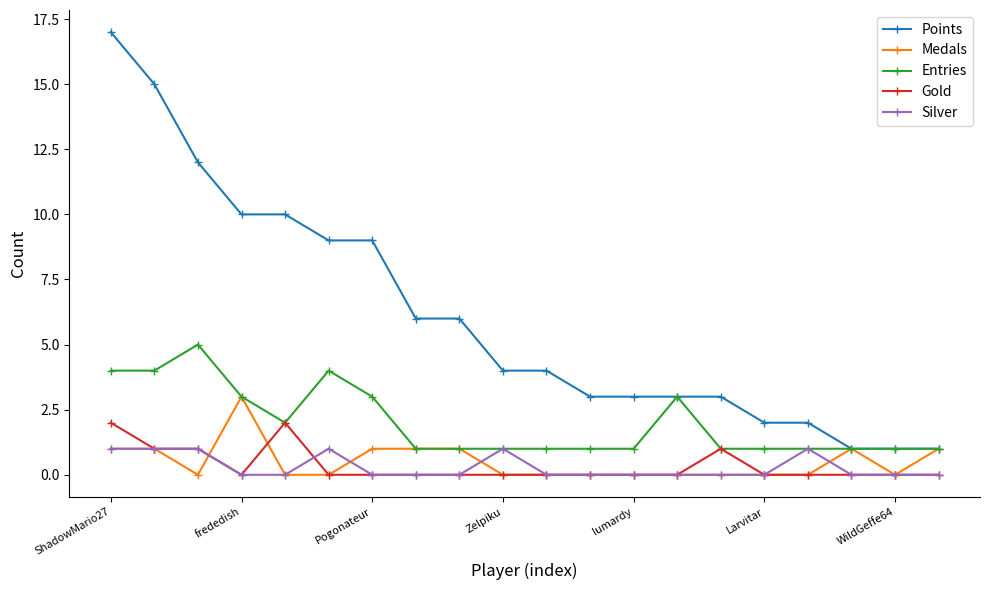

Which series has the largest total across all categories?

Points